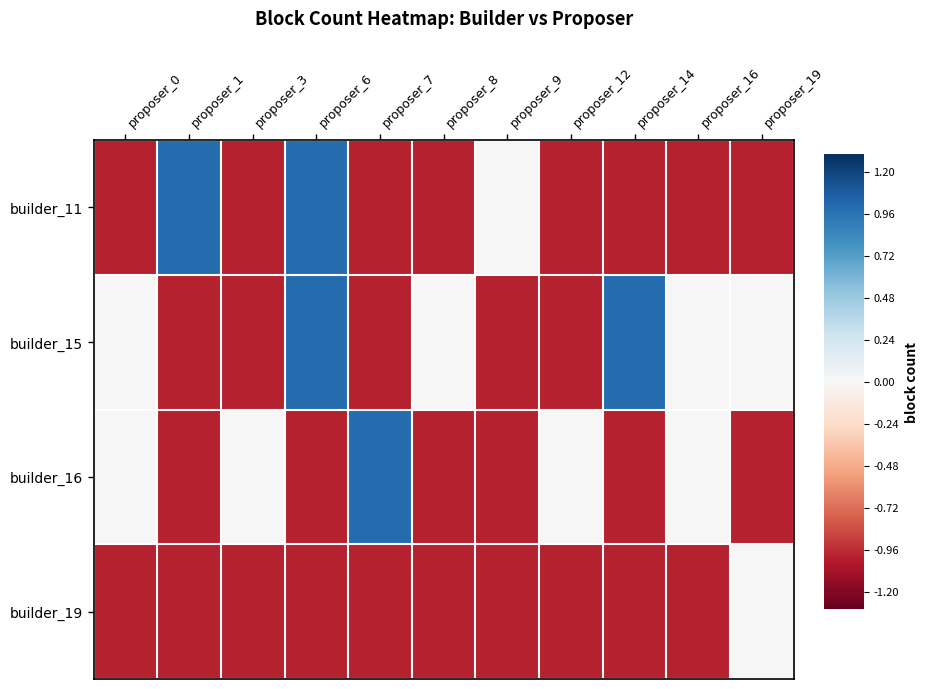

Reading left to right, what are all the values shown in this chart?

builder_11: proposer_0=-1	proposer_1=1	proposer_3=-1	proposer_6=1	proposer_7=-1	proposer_8=-1	proposer_9=0	proposer_12=-1	proposer_14=-1	proposer_16=-1	proposer_19=-1
builder_15: proposer_0=0	proposer_1=-1	proposer_3=-1	proposer_6=1	proposer_7=-1	proposer_8=0	proposer_9=-1	proposer_12=-1	proposer_14=1	proposer_16=0	proposer_19=0
builder_16: proposer_0=0	proposer_1=-1	proposer_3=0	proposer_6=-1	proposer_7=1	proposer_8=-1	proposer_9=-1	proposer_12=0	proposer_14=-1	proposer_16=0	proposer_19=-1
builder_19: proposer_0=-1	proposer_1=-1	proposer_3=-1	proposer_6=-1	proposer_7=-1	proposer_8=-1	proposer_9=-1	proposer_12=-1	proposer_14=-1	proposer_16=-1	proposer_19=0